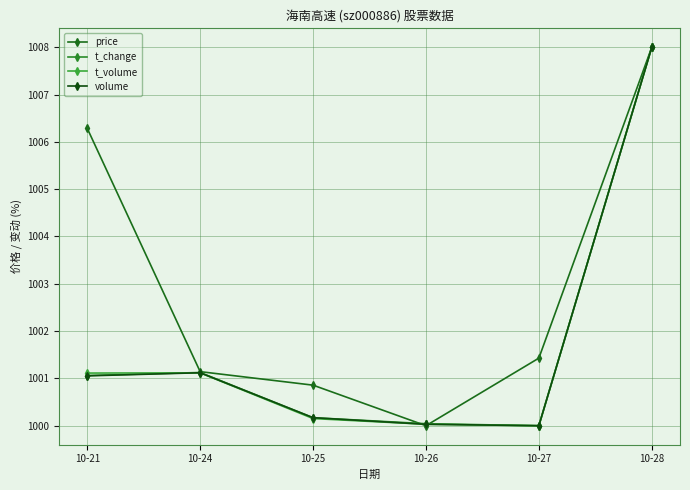

What is the value of the t_volume point at the 3rd from the left?

1000.2